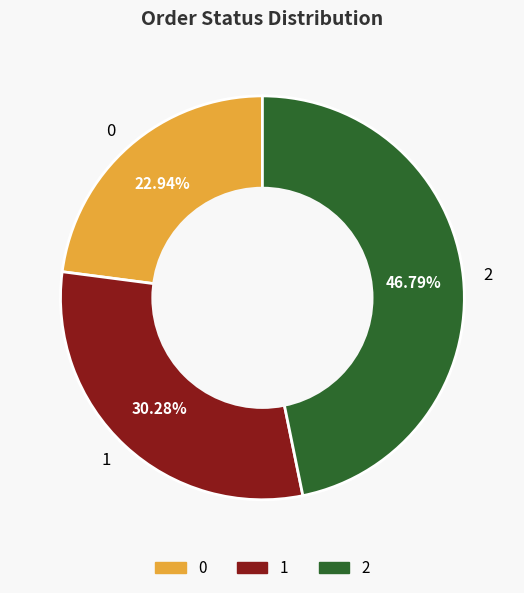

Is it true that 1 is 44% of the pie?

False